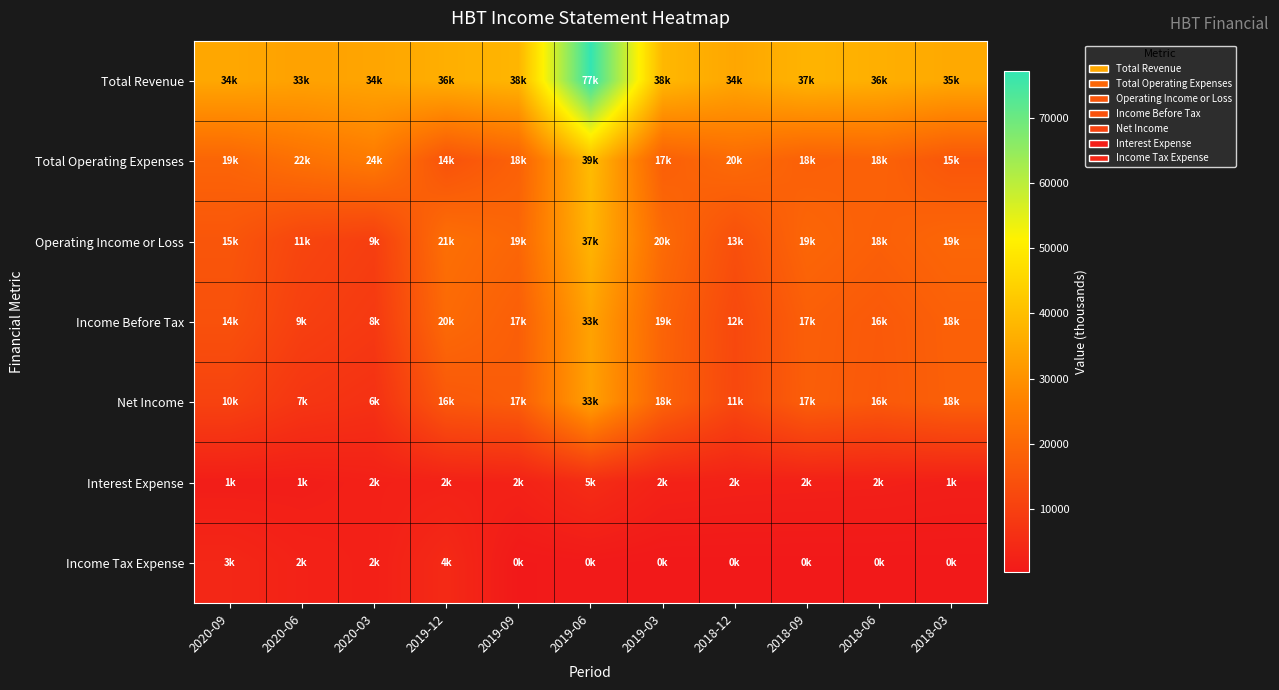

Which series changed the most between 2019-12 and 2018-06?

Income Tax Expense